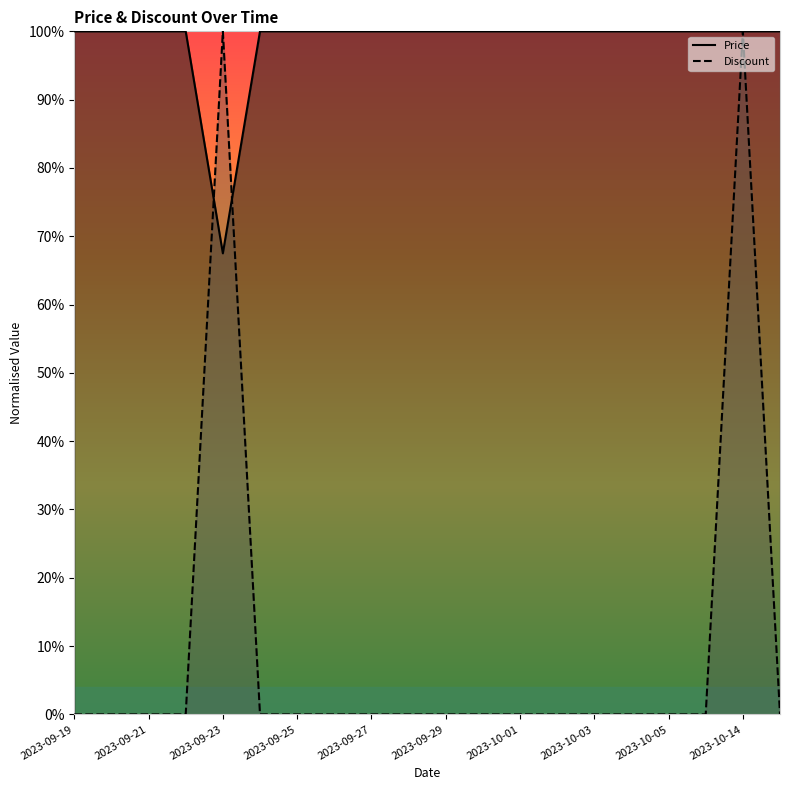

True or false: Discount has more than 0 interior local peaks.

True